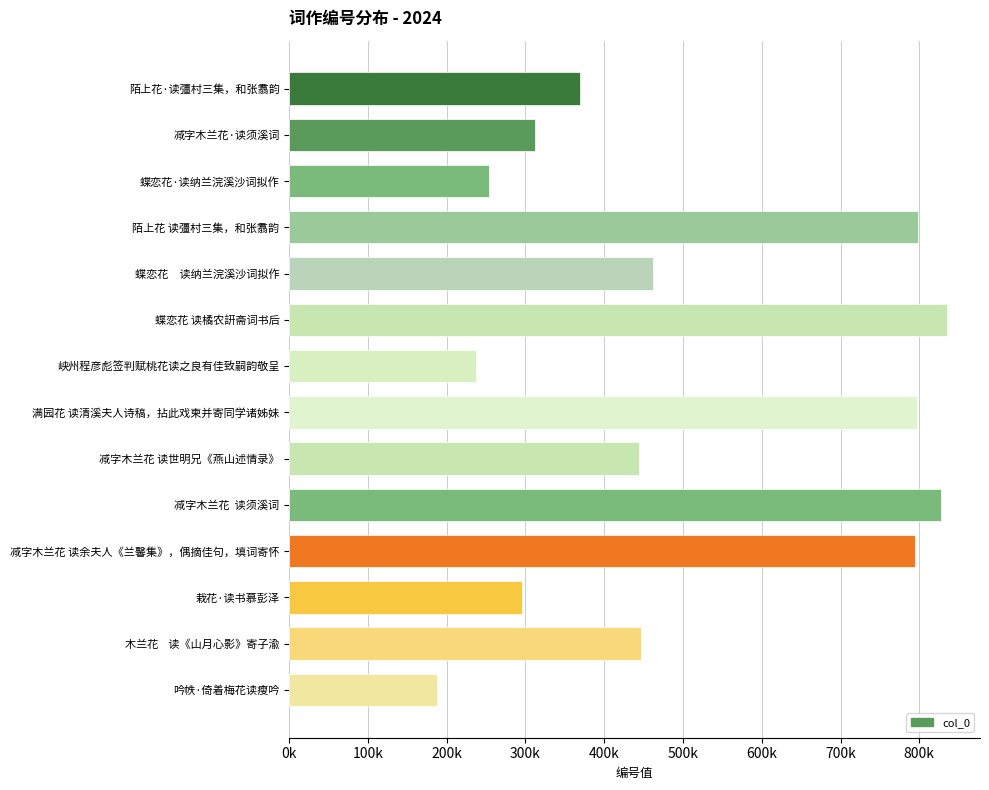

How many data points are less than 446888?

7